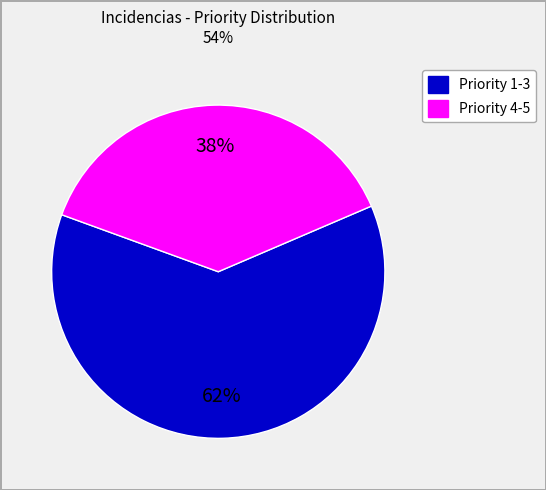

To the nearest percent, what is the average slice percentage?

50%